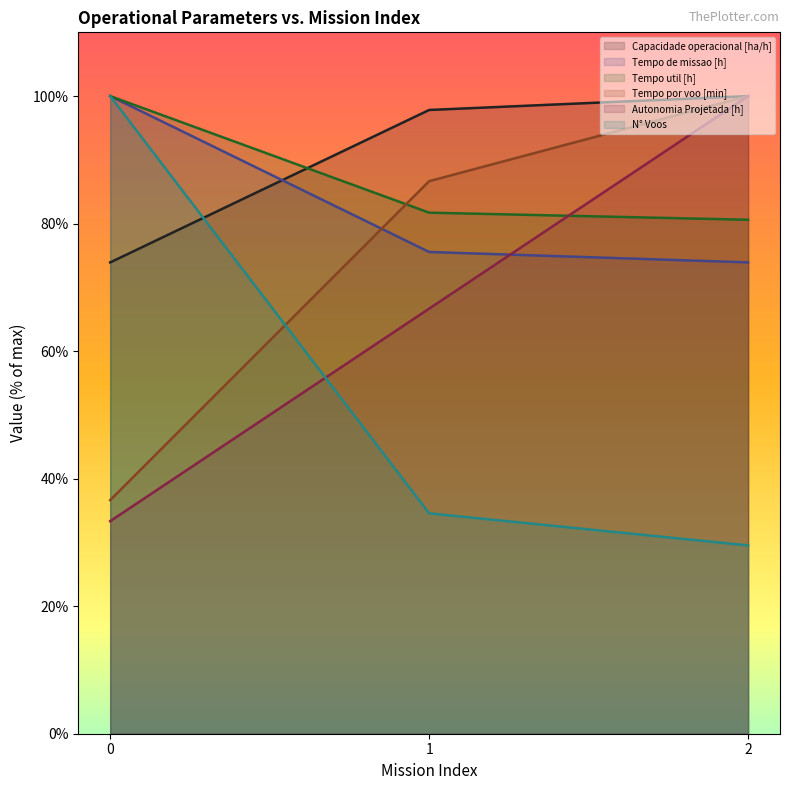

The value of Tempo util [h] at 1 is 81.7. True or false?

True